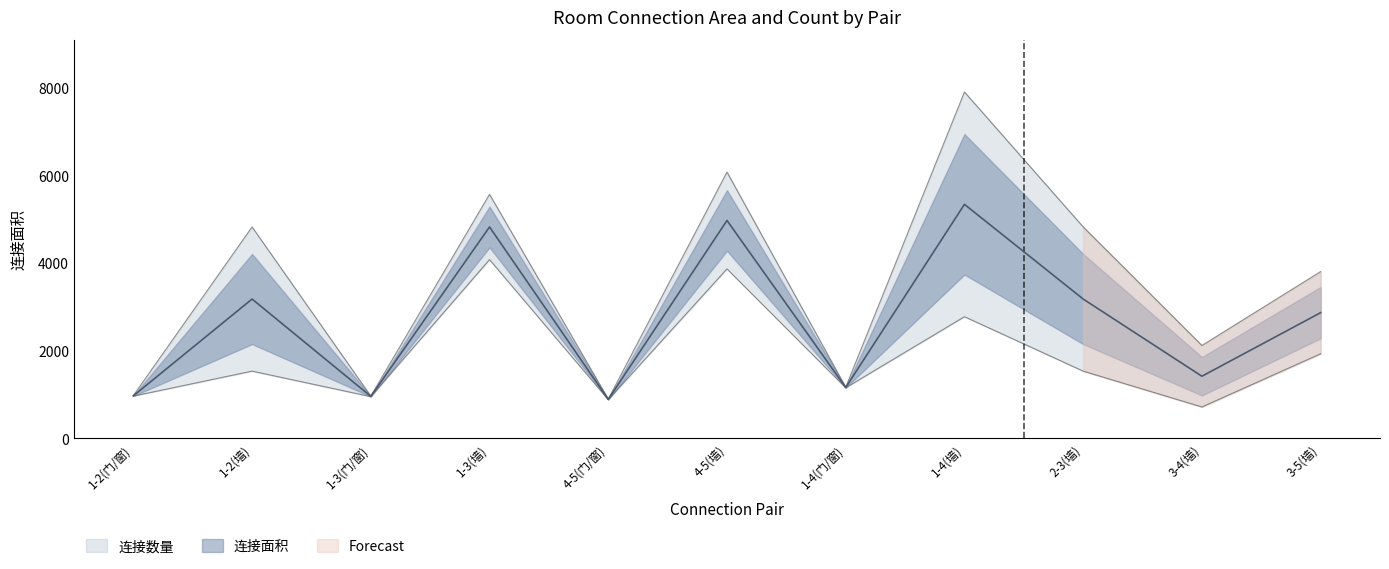

What is the label of the 7th point from the right?

4-5(门/窗)